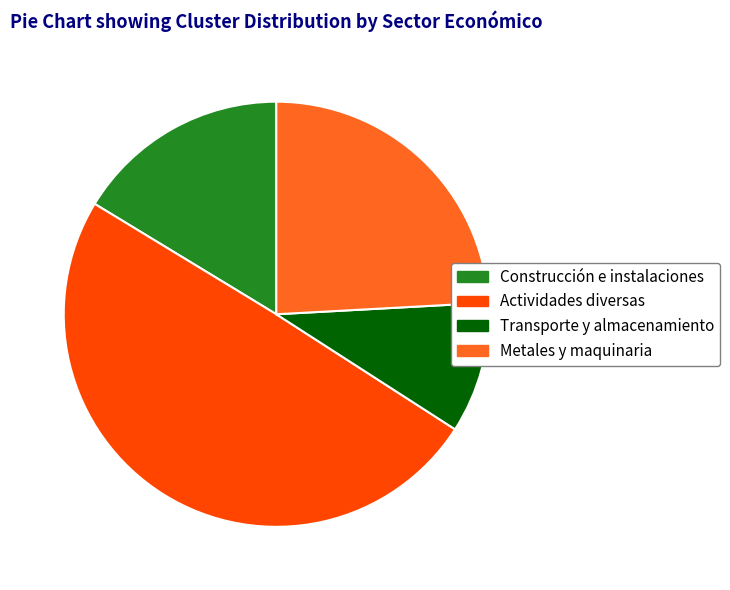

Approximately how many times larger is the value at Metales y maquinaria compared to Actividades diversas?

0.5